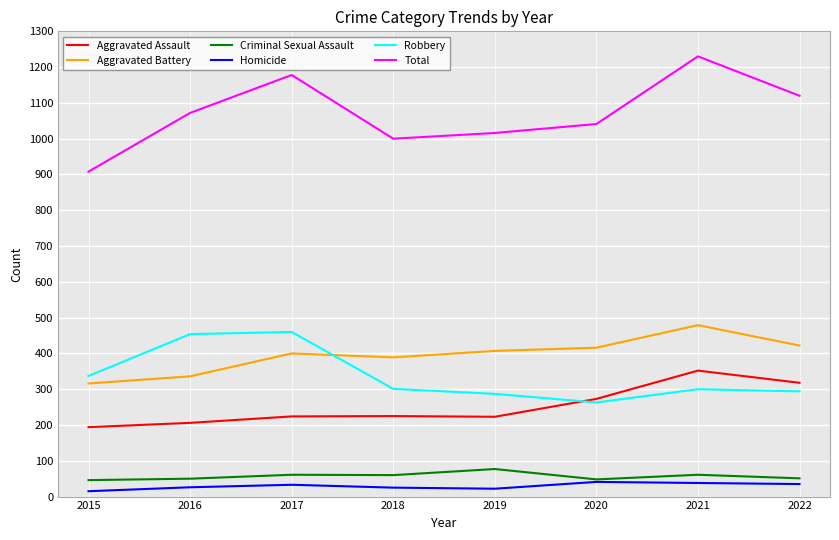

The Aggravated Battery series shows 389 at 2018. True or false?

True